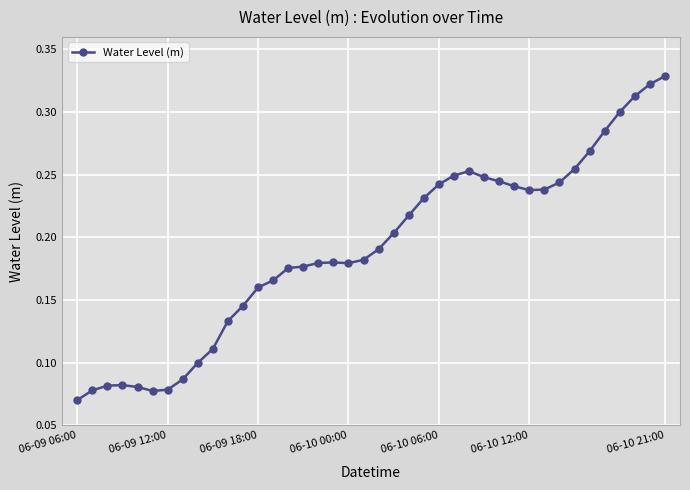

True or false: there are more than 1 points higher than both neighbors.

True